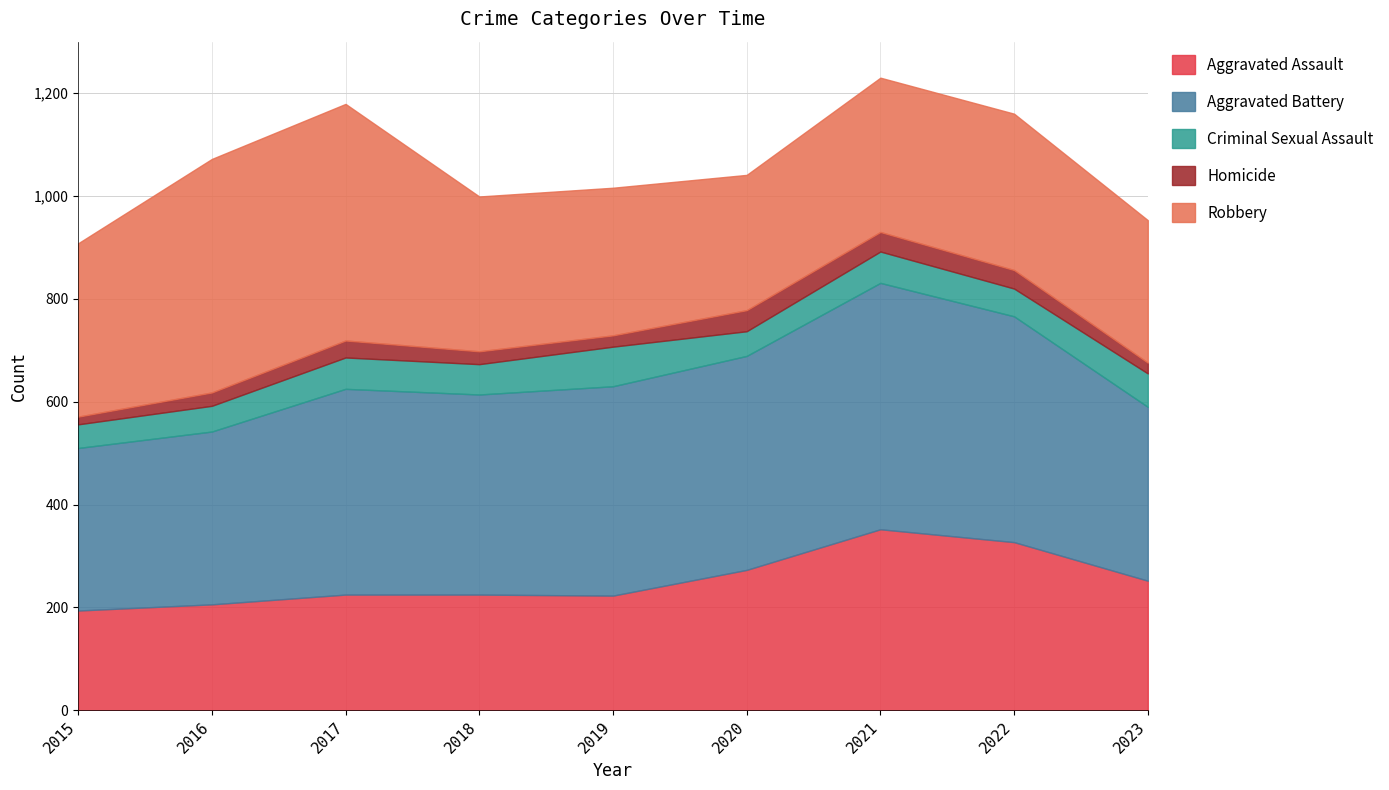

Reading right to left, extract all data points from this chart.

Aggravated Assault: 252	327	352	273	223	225	225	206	194
Aggravated Battery: 338	439	479	416	407	389	400	336	316
Criminal Sexual Assault: 65	54	61	48	77	59	61	50	46
Homicide: 21	36	38	41	22	25	33	26	15
Robbery: 277	304	300	263	287	301	460	454	337